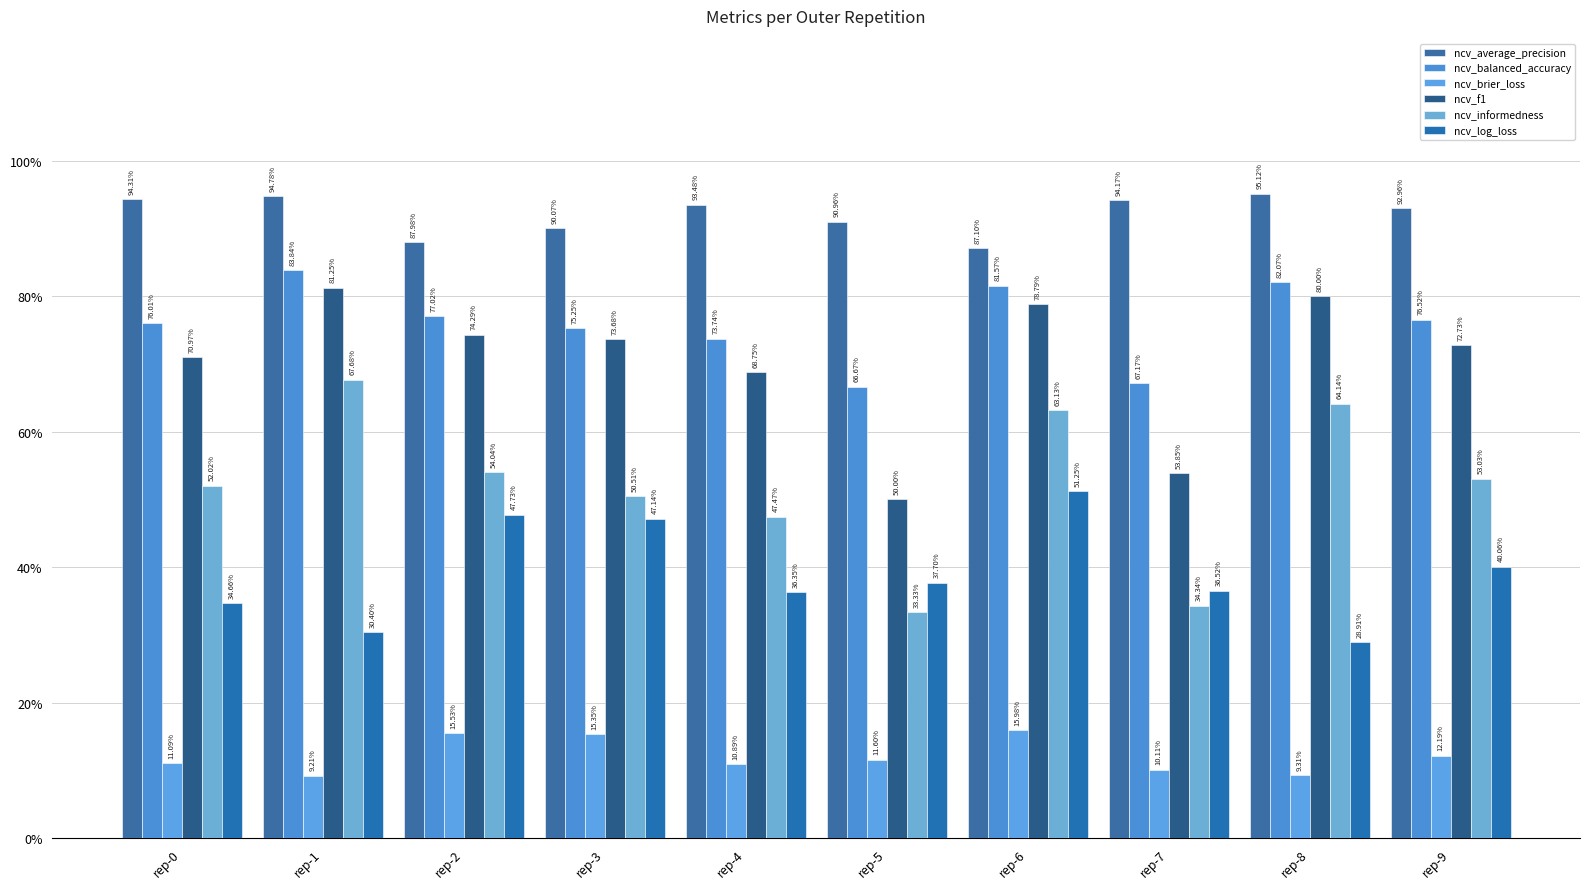

At which label is ncv_informedness closest to 0?

rep-5